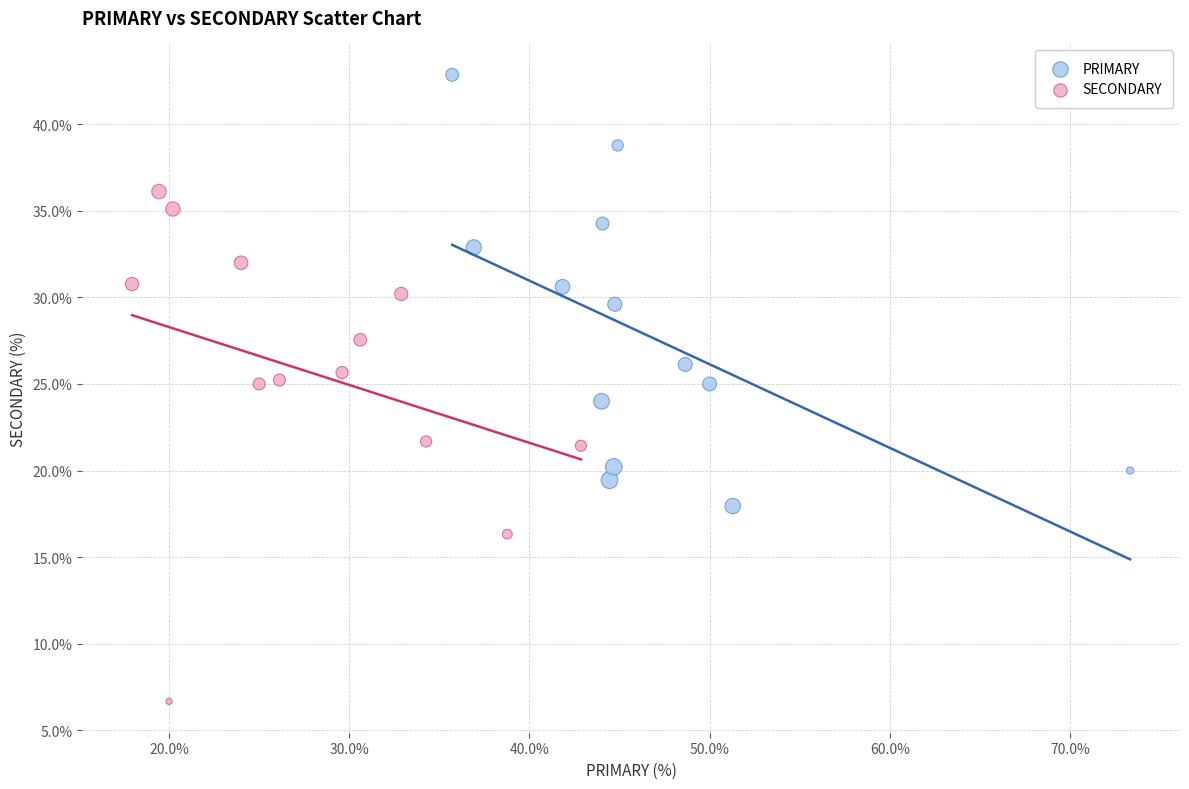

Which series has the widest spread of Y values?

SECONDARY